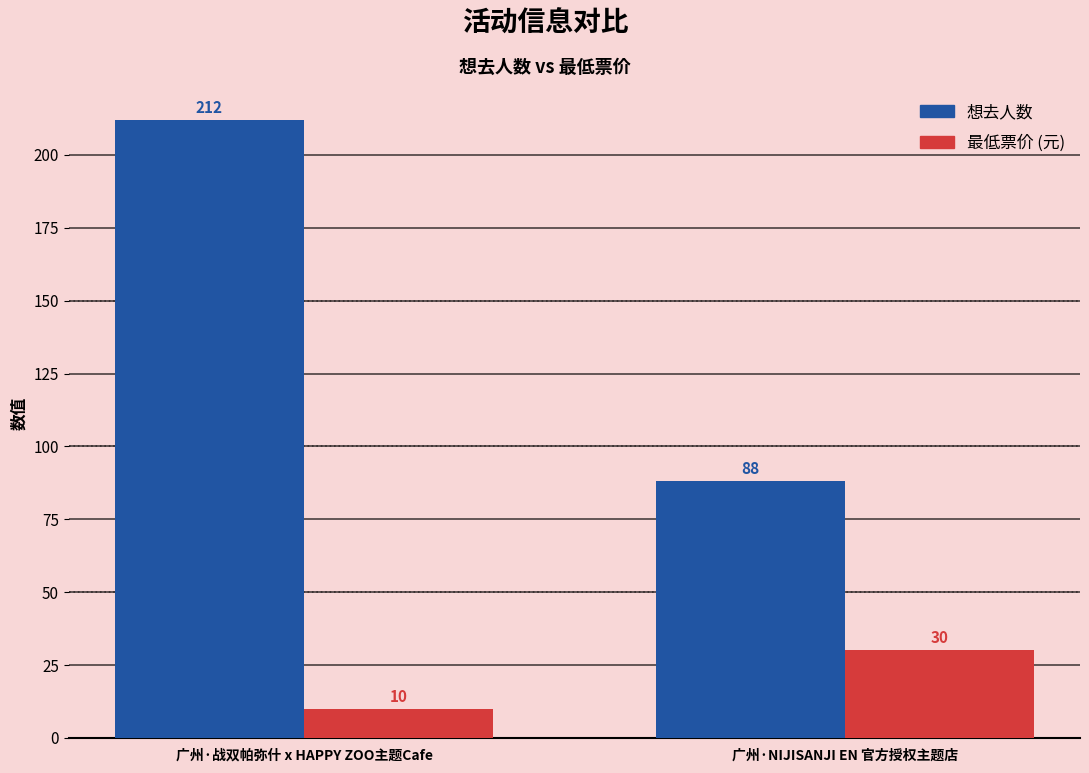

At which category is the sum across all series the highest?

广州·战双帕弥什 x HAPPY ZOO主题Cafe